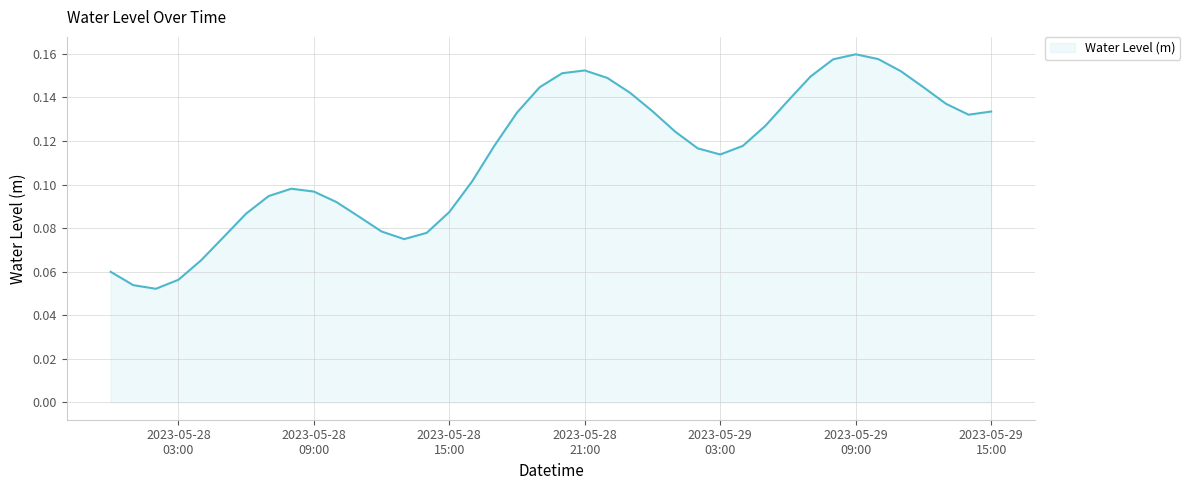

List the labels in order of value, smallest first.

2023-05-28 02:00:00, 2023-05-28 01:00:00, 2023-05-28 03:00:00, 2023-05-28 00:00:00, 2023-05-28 04:00:00, 2023-05-28 13:00:00, 2023-05-28 05:00:00, 2023-05-28 14:00:00, 2023-05-28 12:00:00, 2023-05-28 11:00:00, 2023-05-28 06:00:00, 2023-05-28 15:00:00, 2023-05-28 10:00:00, 2023-05-28 07:00:00, 2023-05-28 09:00:00, 2023-05-28 08:00:00, 2023-05-28 16:00:00, 2023-05-29 03:00:00, 2023-05-29 02:00:00, 2023-05-29 04:00:00, 2023-05-28 17:00:00, 2023-05-29 01:00:00, 2023-05-29 05:00:00, 2023-05-29 14:00:00, 2023-05-28 18:00:00, 2023-05-29 15:00:00, 2023-05-29 00:00:00, 2023-05-29 13:00:00, 2023-05-29 06:00:00, 2023-05-28 23:00:00, 2023-05-28 19:00:00, 2023-05-29 12:00:00, 2023-05-28 22:00:00, 2023-05-29 07:00:00, 2023-05-28 20:00:00, 2023-05-29 11:00:00, 2023-05-28 21:00:00, 2023-05-29 08:00:00, 2023-05-29 10:00:00, 2023-05-29 09:00:00